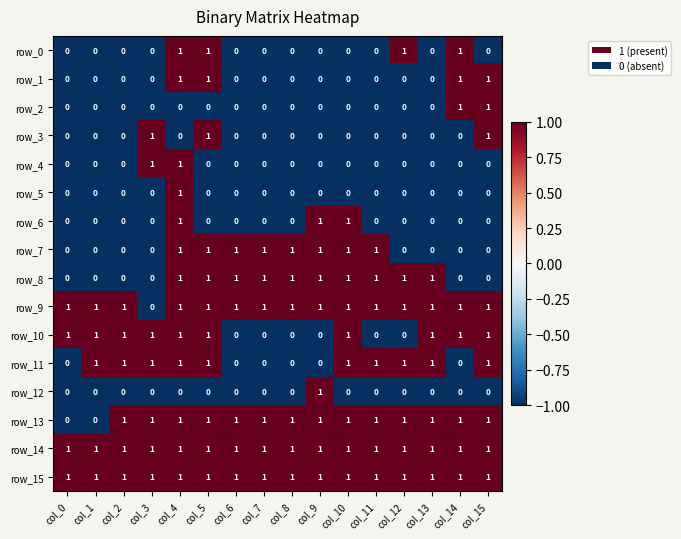

At which category is the sum across all series the highest?

col_4